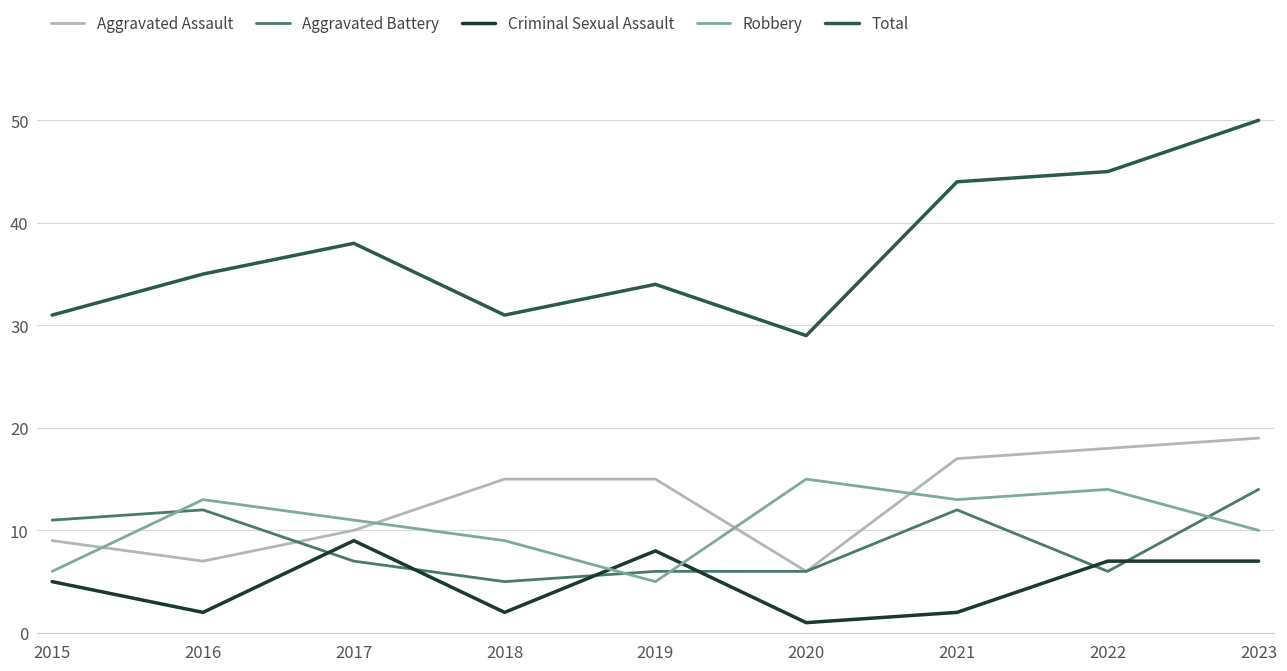

What is the total value across all series at 2017?

75